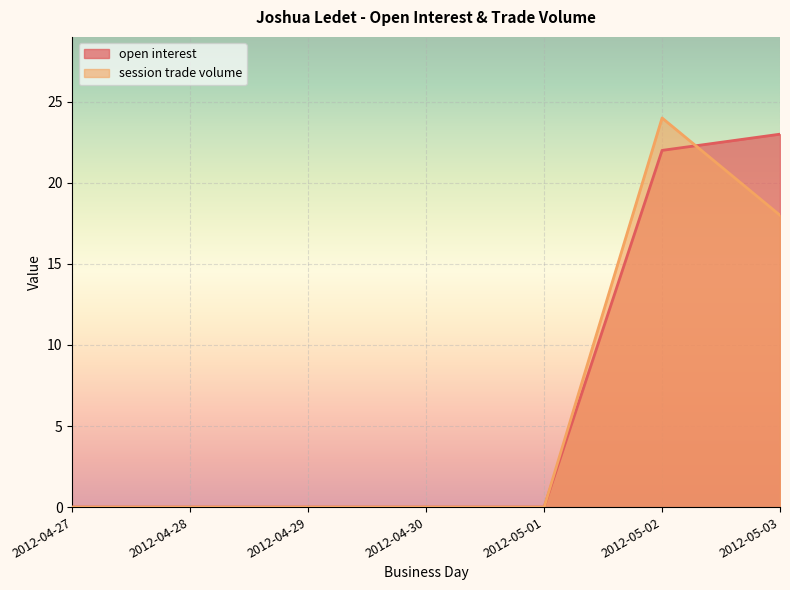

Which series has the largest total across all categories?

open interest